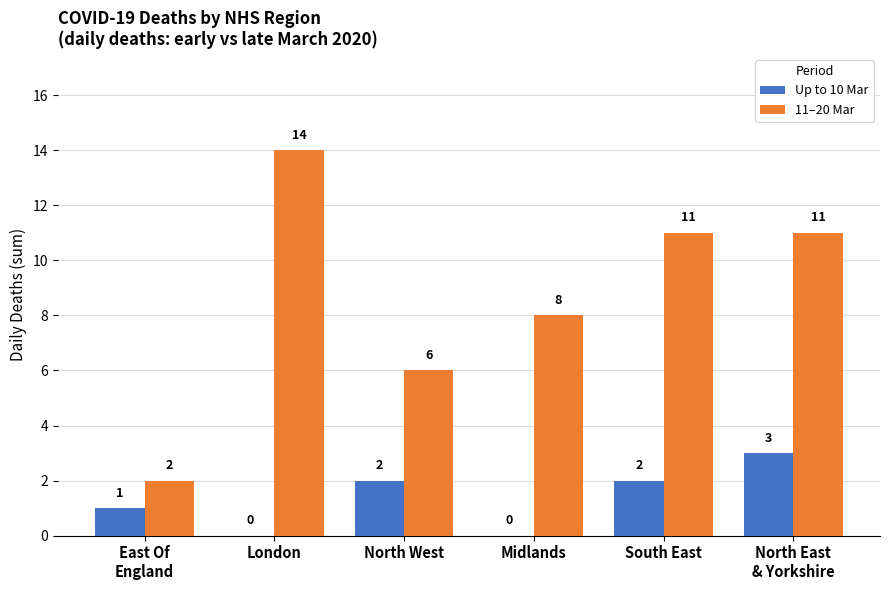

True or false: Up to 10 Mar has a value of 2 at South East.

True